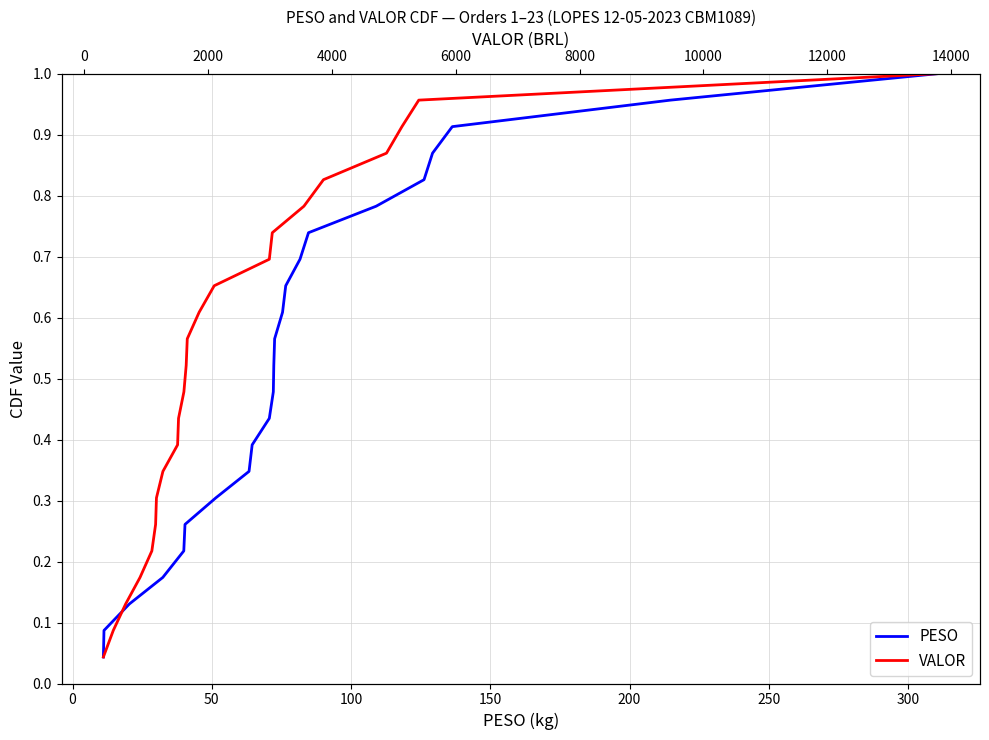

True or false: PESO has more than 1 points higher than both neighbors.

False